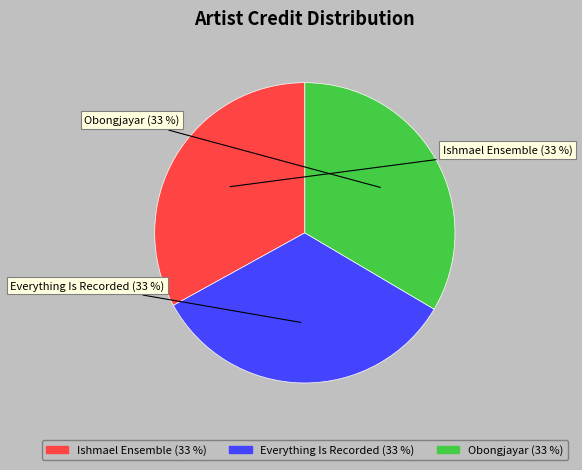

To the nearest percent, what is the combined percentage of Ishmael Ensemble and Everything Is Recorded?

67%